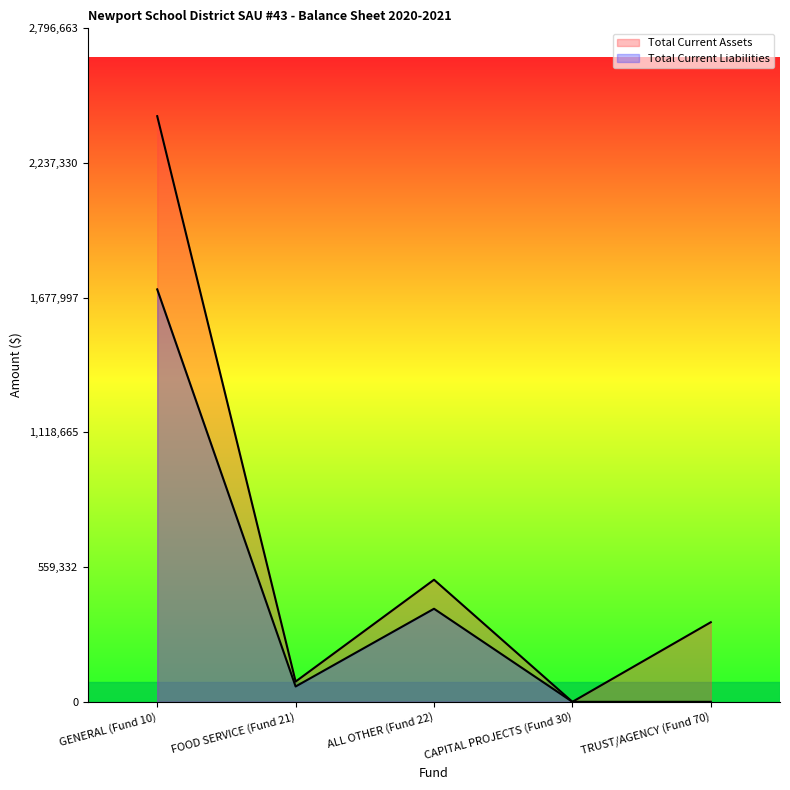

True or false: Total Current Assets and Total Current Liabilities cross at least once.

False